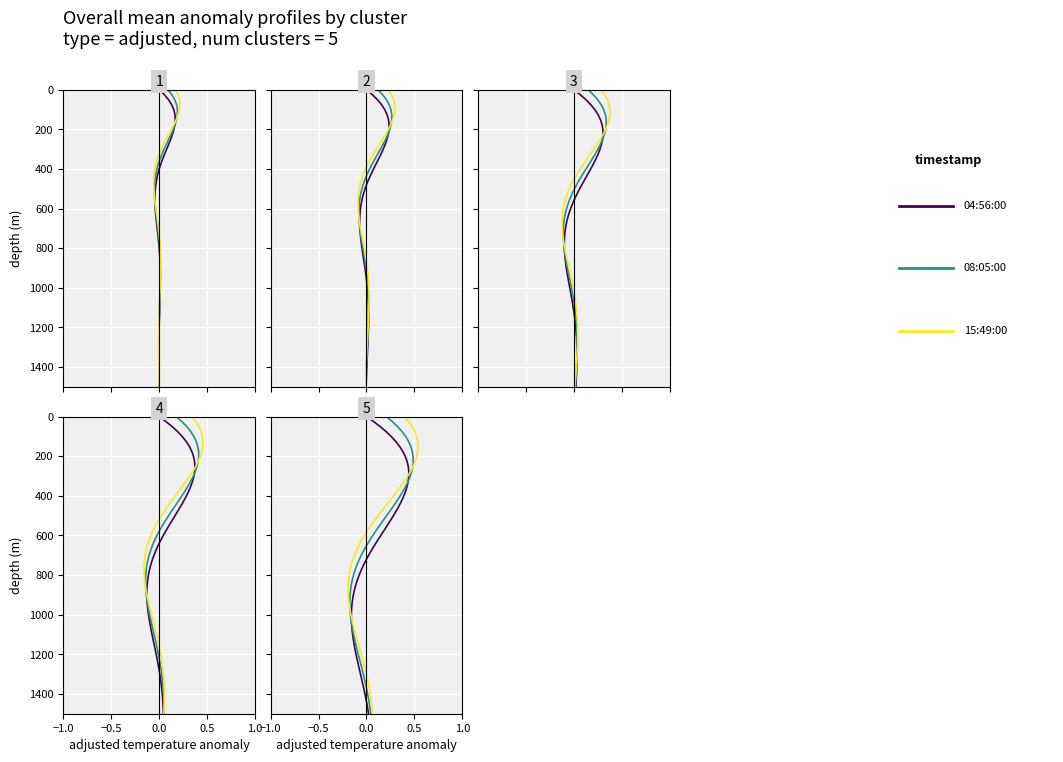

Which series has the largest range (max minus min)?

2019-06-04 04:56:00